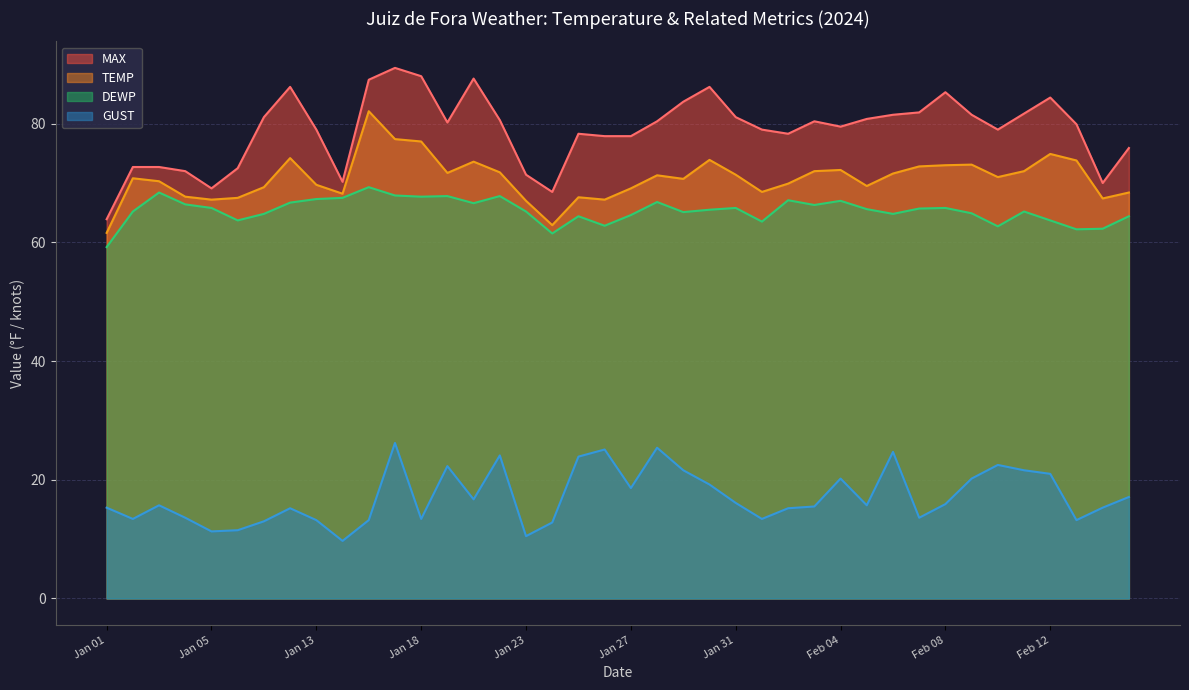

True or false: TEMP has more than 1 interior local peaks.

True